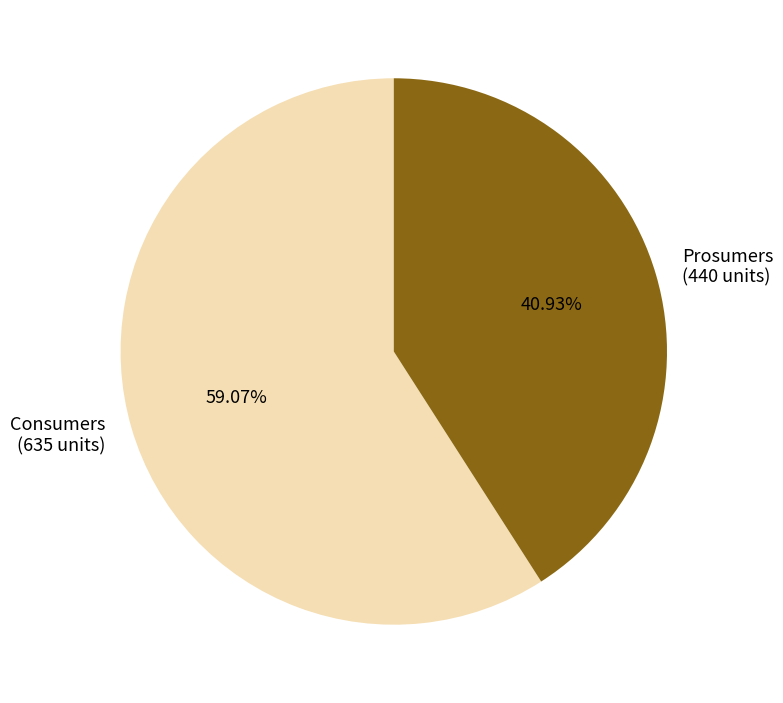

Does Consumers represent more than half of the total?

Yes